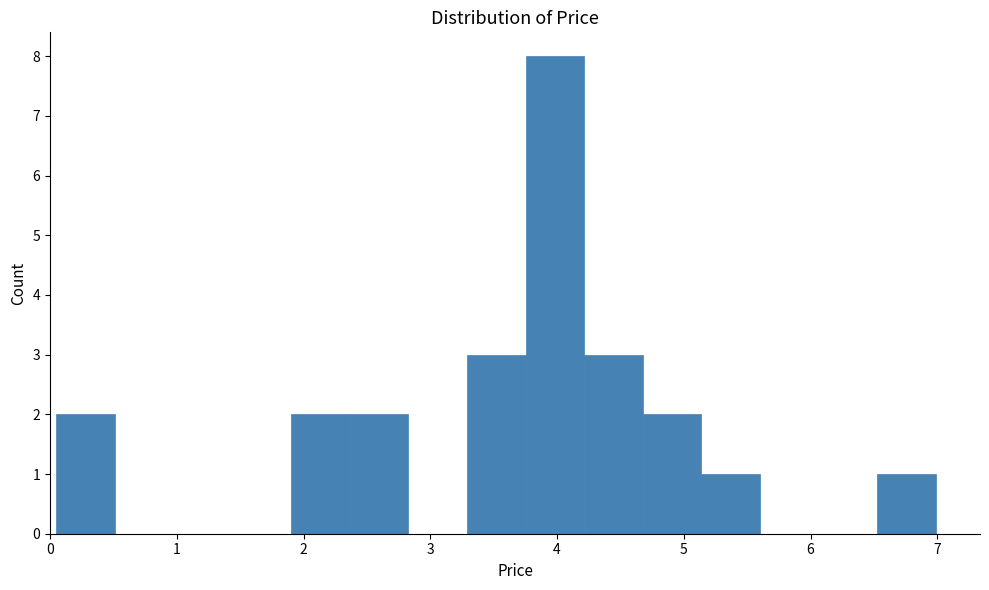

Reading left to right, transcribe this chart: for each bar, give the range it covers on the x-axis and its height. Neither the bar edges nor the heights are printed on the chart, so give them approximately, as read against the axes.

0.1 to 0.5: 2
0.5 to 1.0: 0
1.0 to 1.4: 0
1.4 to 1.9: 0
1.9 to 2.4: 2
2.4 to 2.8: 2
2.8 to 3.3: 0
3.3 to 3.8: 3
3.8 to 4.2: 8
4.2 to 4.7: 3
4.7 to 5.1: 2
5.1 to 5.6: 1
5.6 to 6.1: 0
6.1 to 6.5: 0
6.5 to 7.0: 1